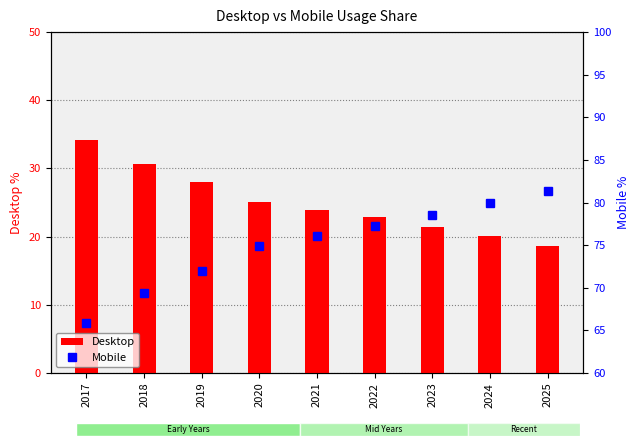

How many values in the Mobile series are below 76?

4